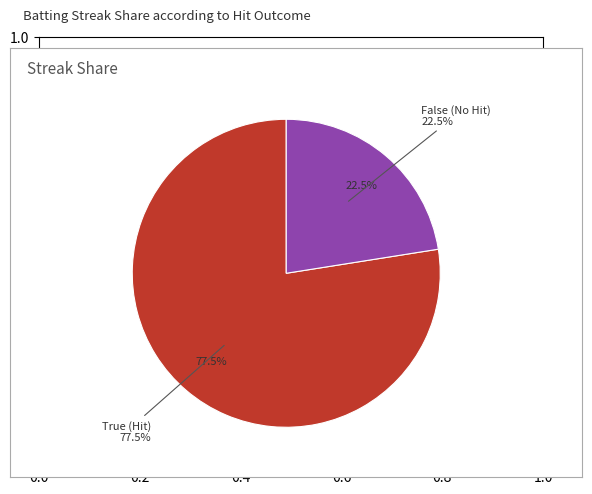

Which slice is the smallest?

False